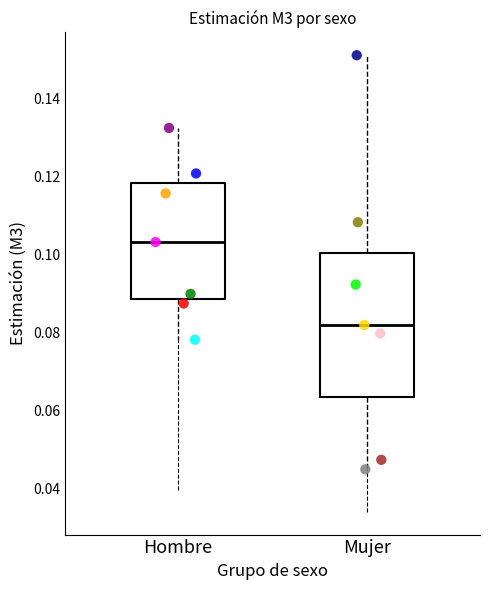

Comparing the boxes themselves (not the whiskers), which one is the tallest?

Mujer